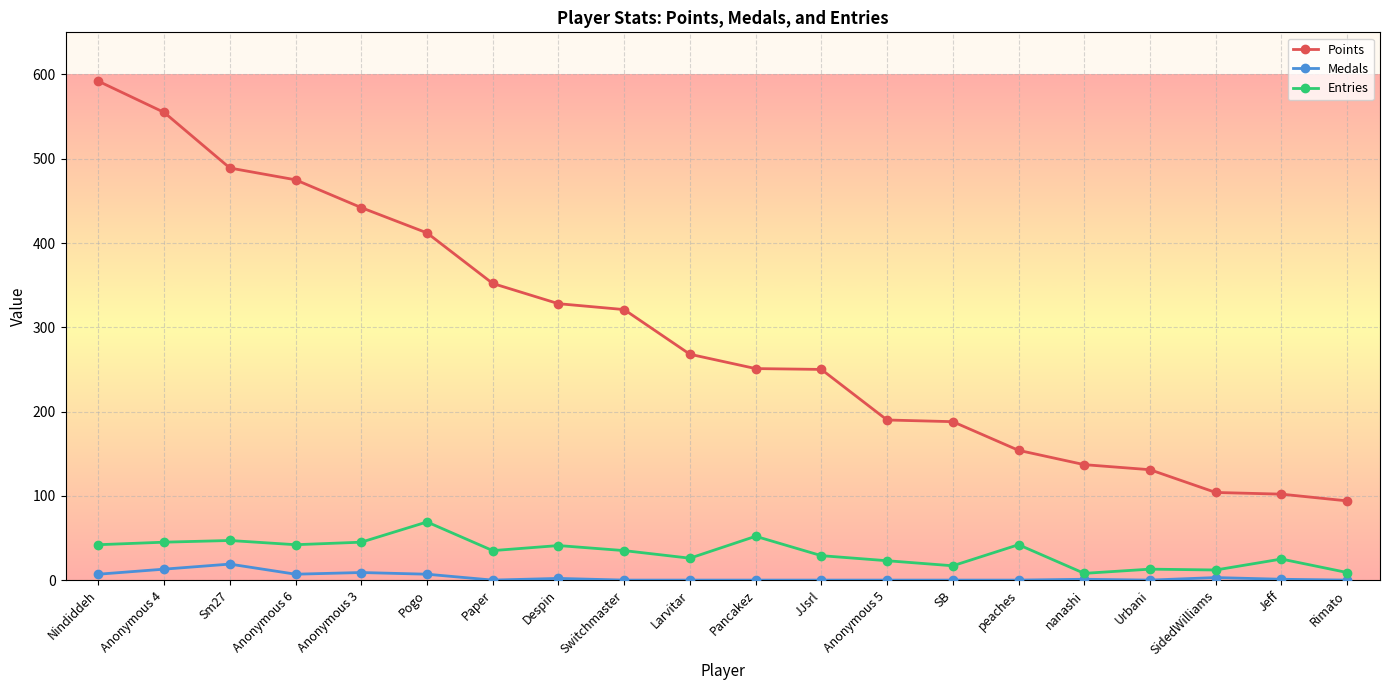

What is the total value across all series at Despin?

371